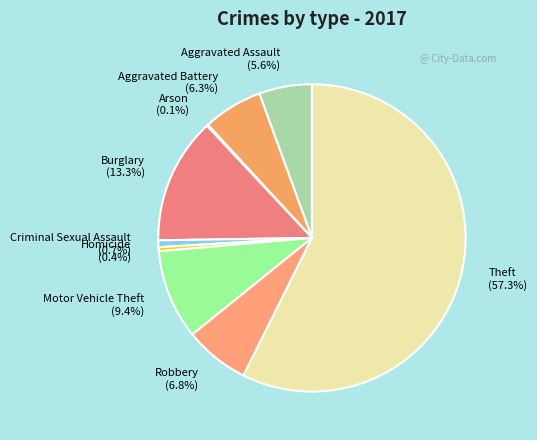

Is it true that Aggravated Assault is 1% of the pie?

False